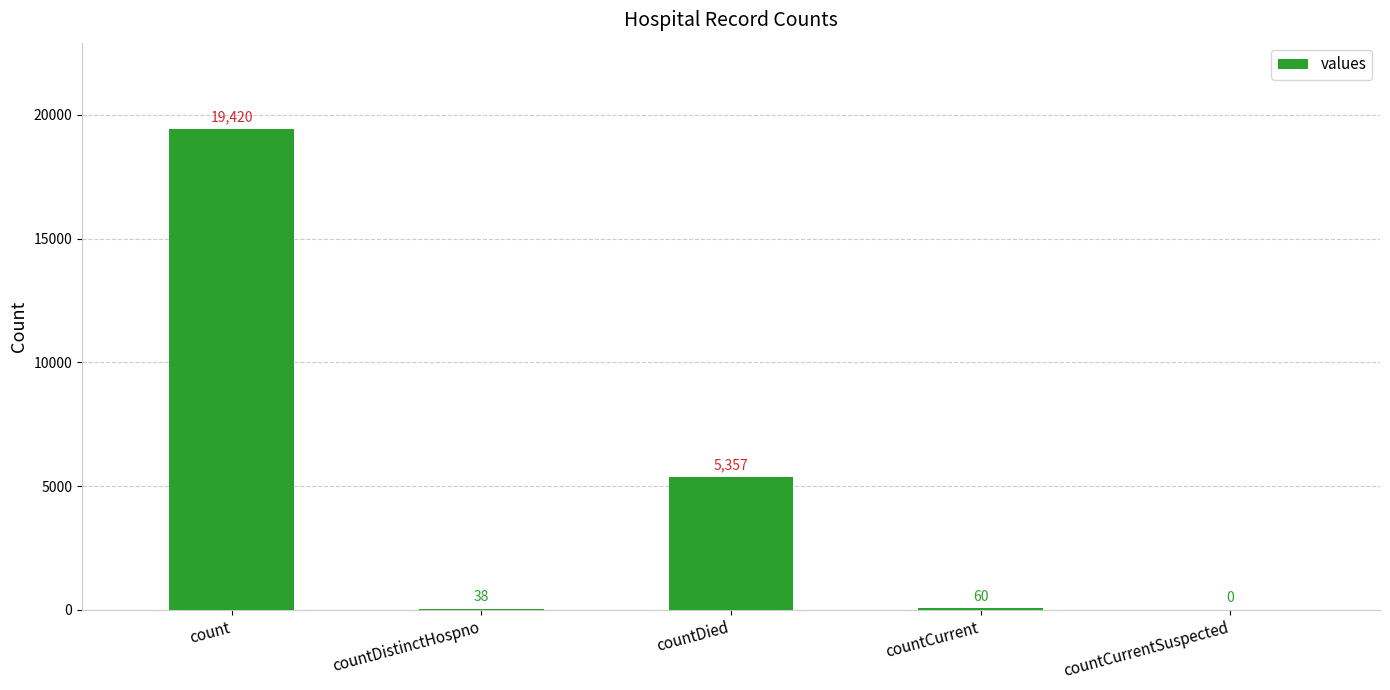

Reading right to left, transcribe all the data shown in this chart.

0	60	5357	38	19420